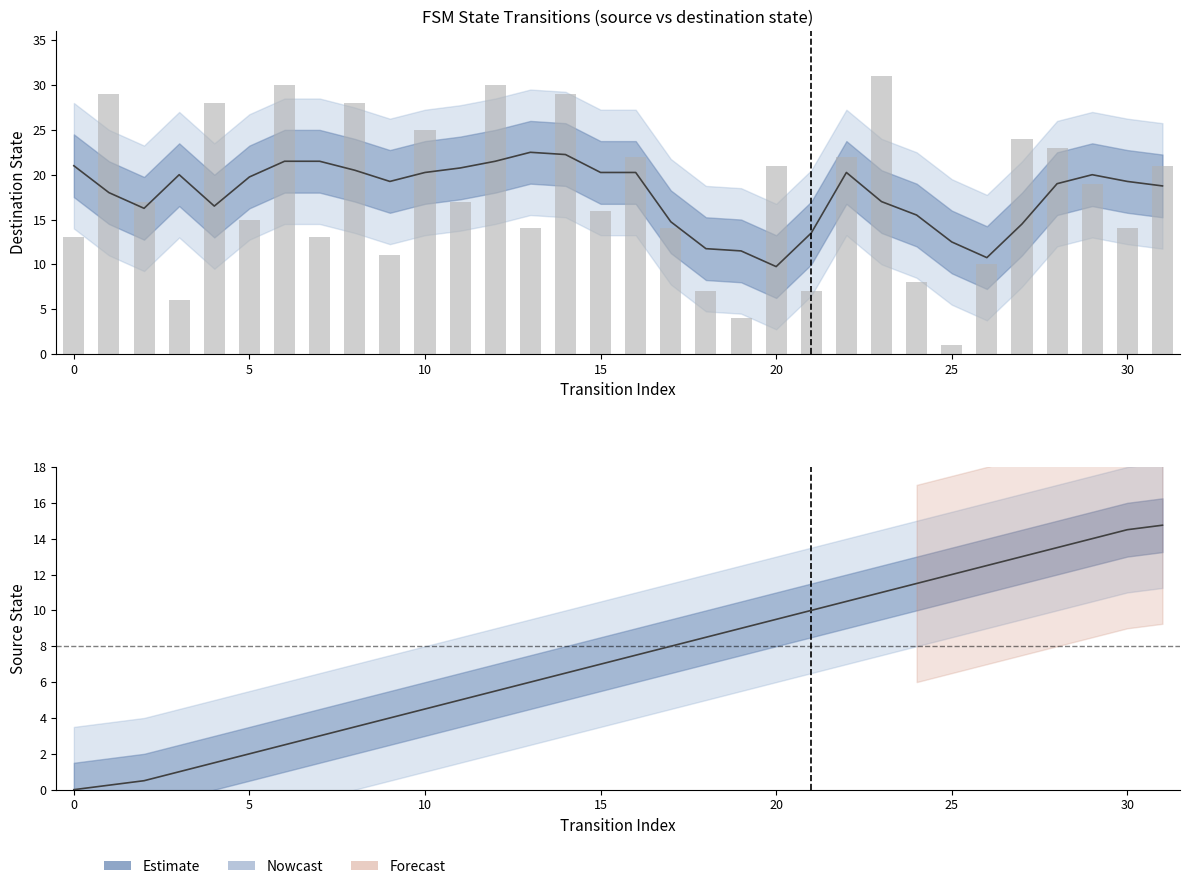

Between 5 and 11, which series saw the biggest shift?

source_state